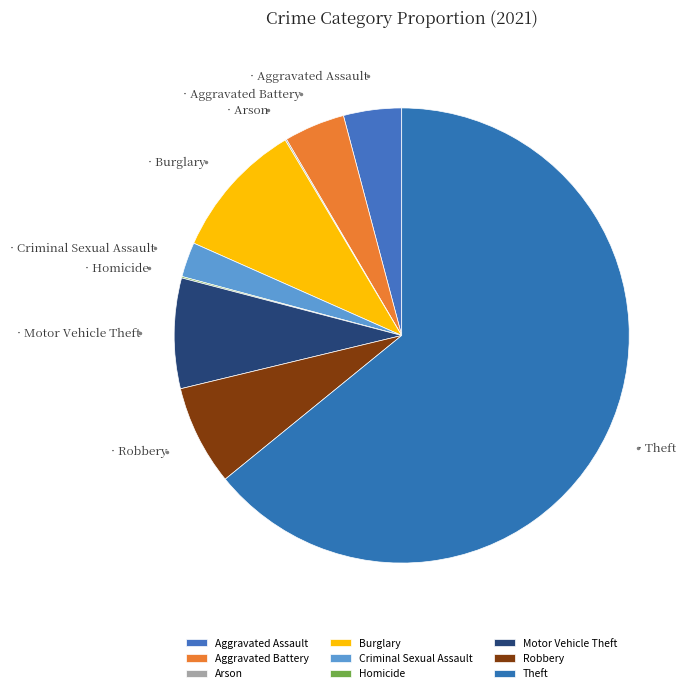

Which has a higher value, Theft or Aggravated Assault?

Theft